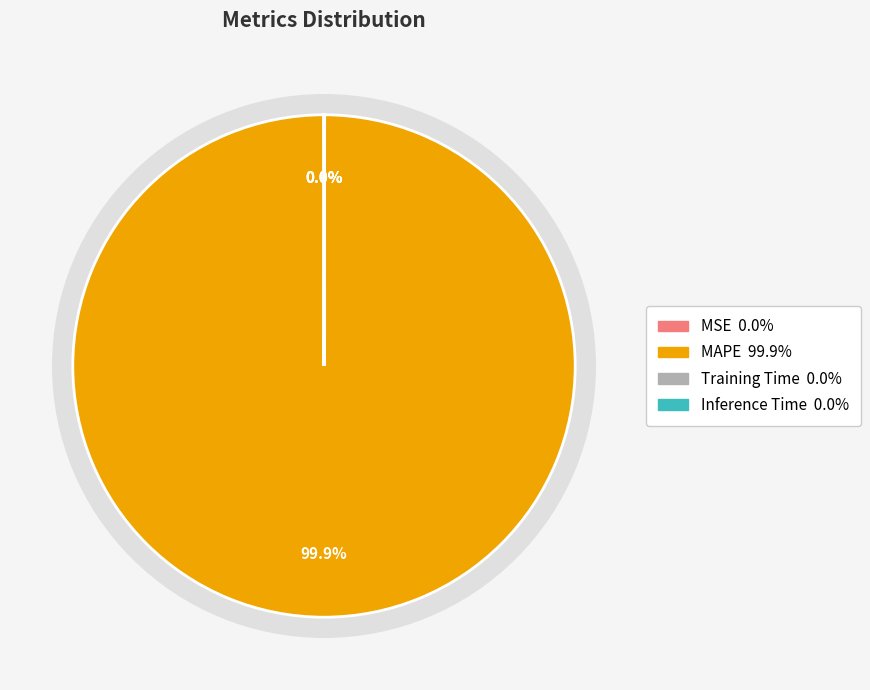

Which slice is the smallest?

Inference Time